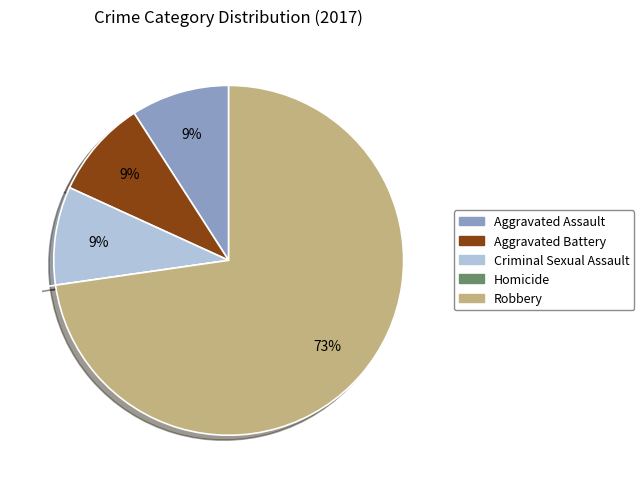

Approximately how many times larger is the value at Aggravated Assault compared to Robbery?

0.1